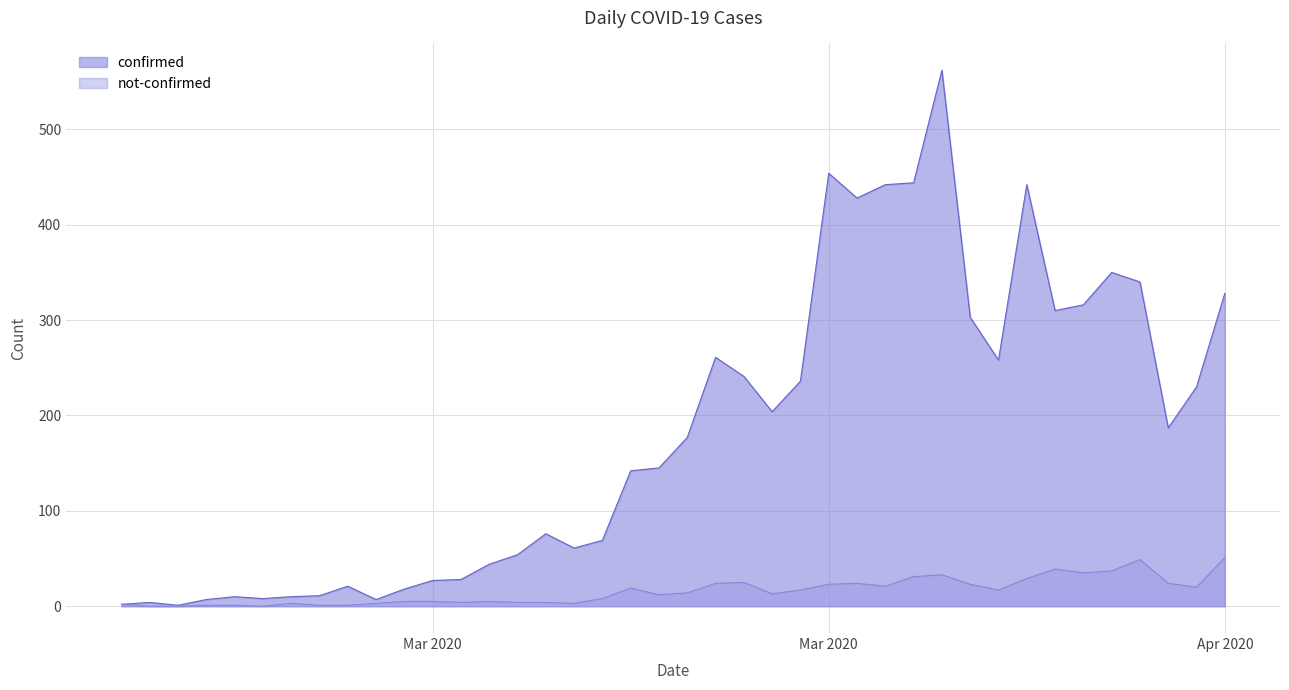

What is the sum of all confirmed values?

7258